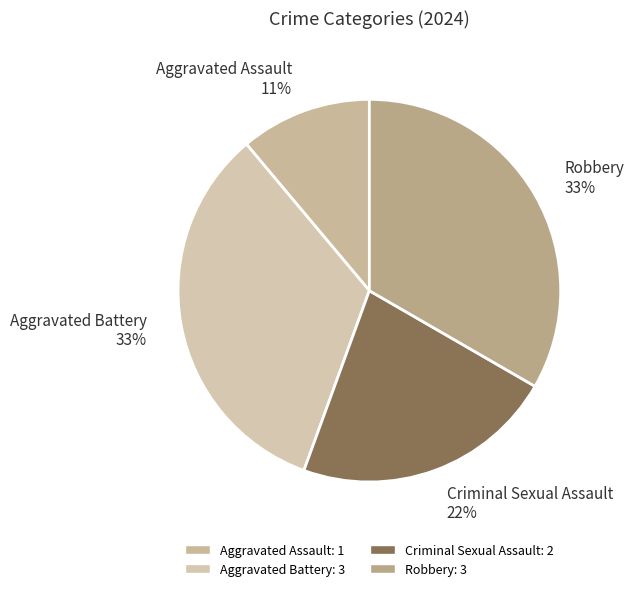

Count the number of slices in the pie.

4